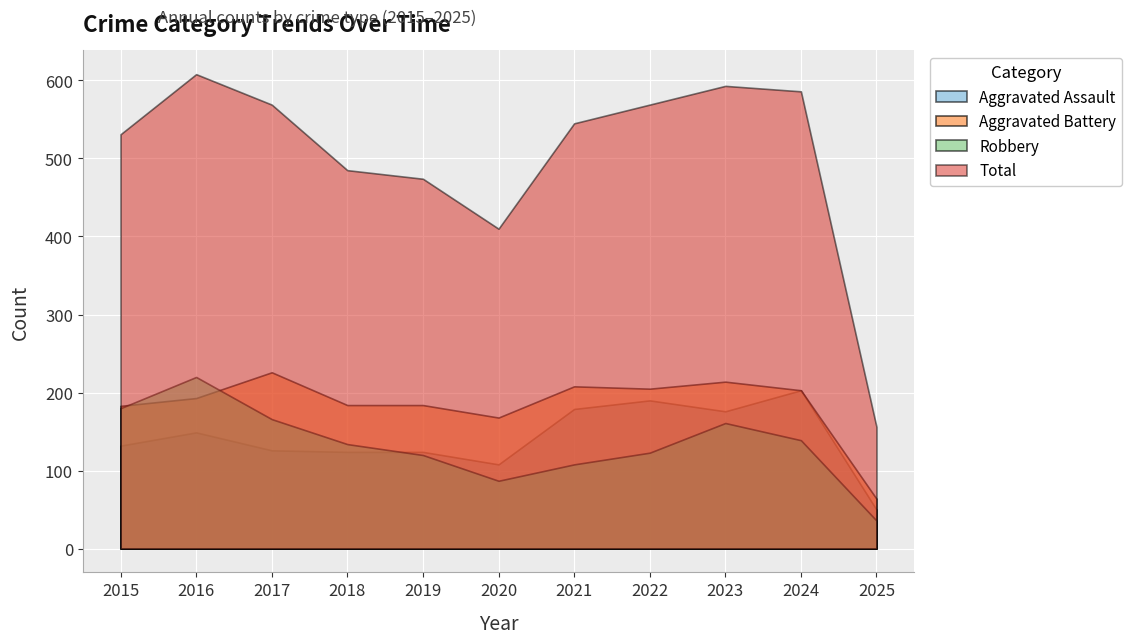

True or false: Aggravated Battery and Total intersect in this chart.

False